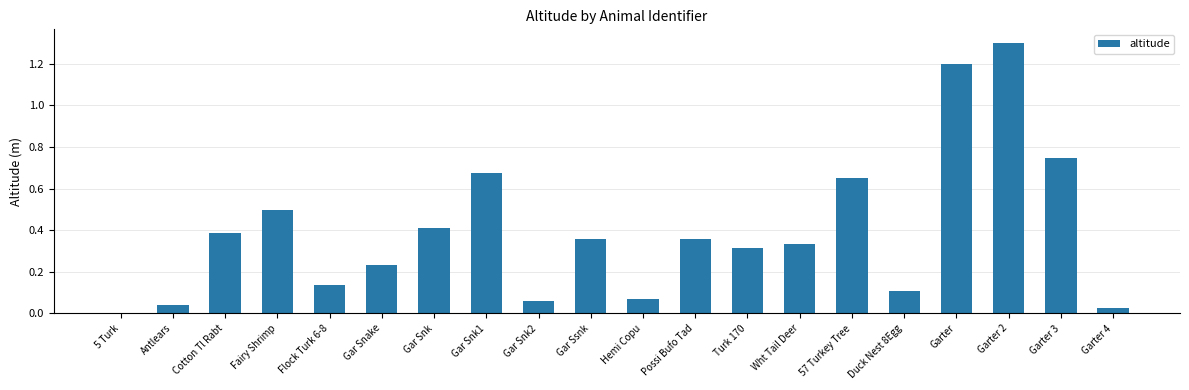

Read the value at Garter.

1.2